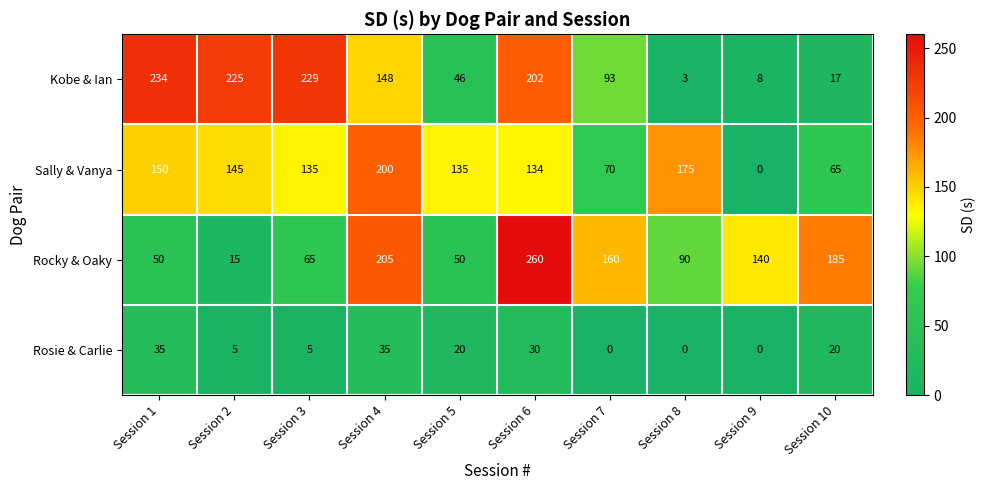

Between Session 2 and Session 9, which series saw the biggest shift?

Kobe & Ian